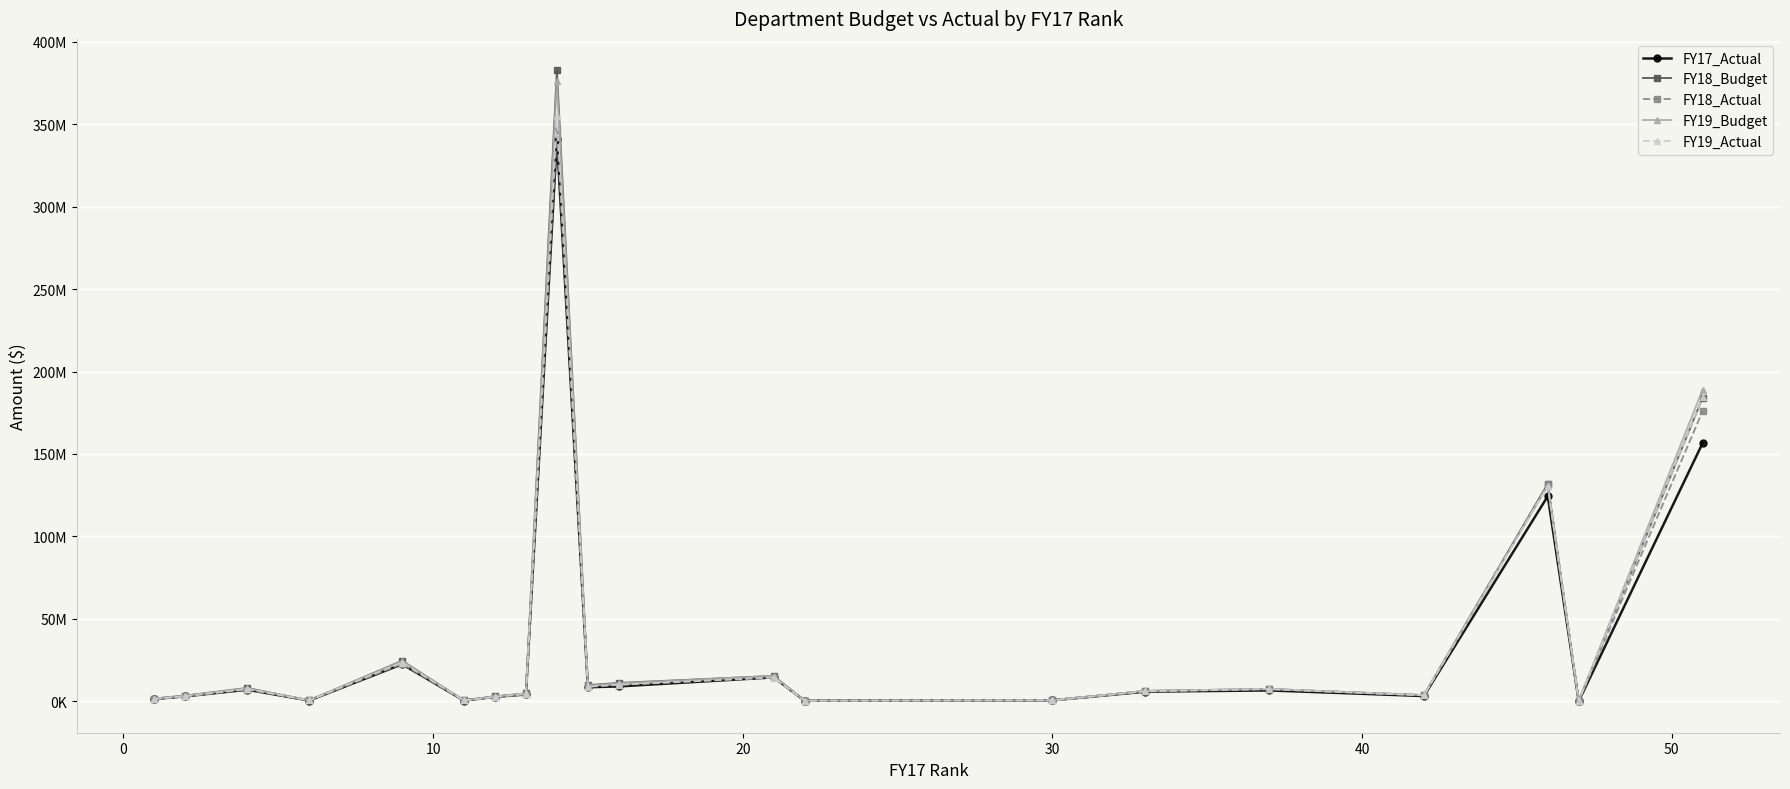

What are all the series names shown in the legend?

FY17_Actual, FY18_Budget, FY18_Actual, FY19_Budget, FY19_Actual